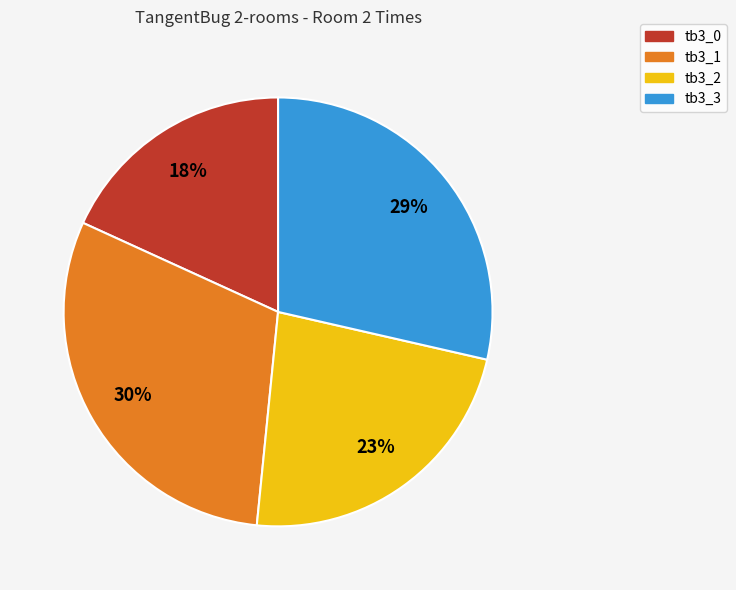

Count the number of slices in the pie.

4